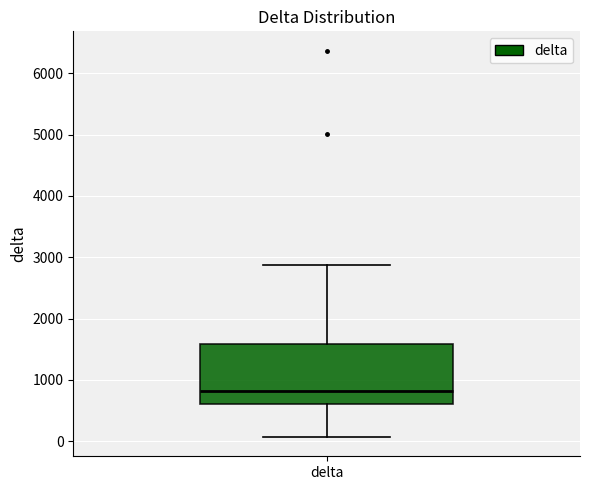

Transcribe this box plot: give where the median line is, the range the box spans, and where the two whiskers end, as read against the y-axis. The values are not printed on the chart, so give them approximately, as read against the axis.

median 800, box 600 to 1600, whiskers 100 to 2900